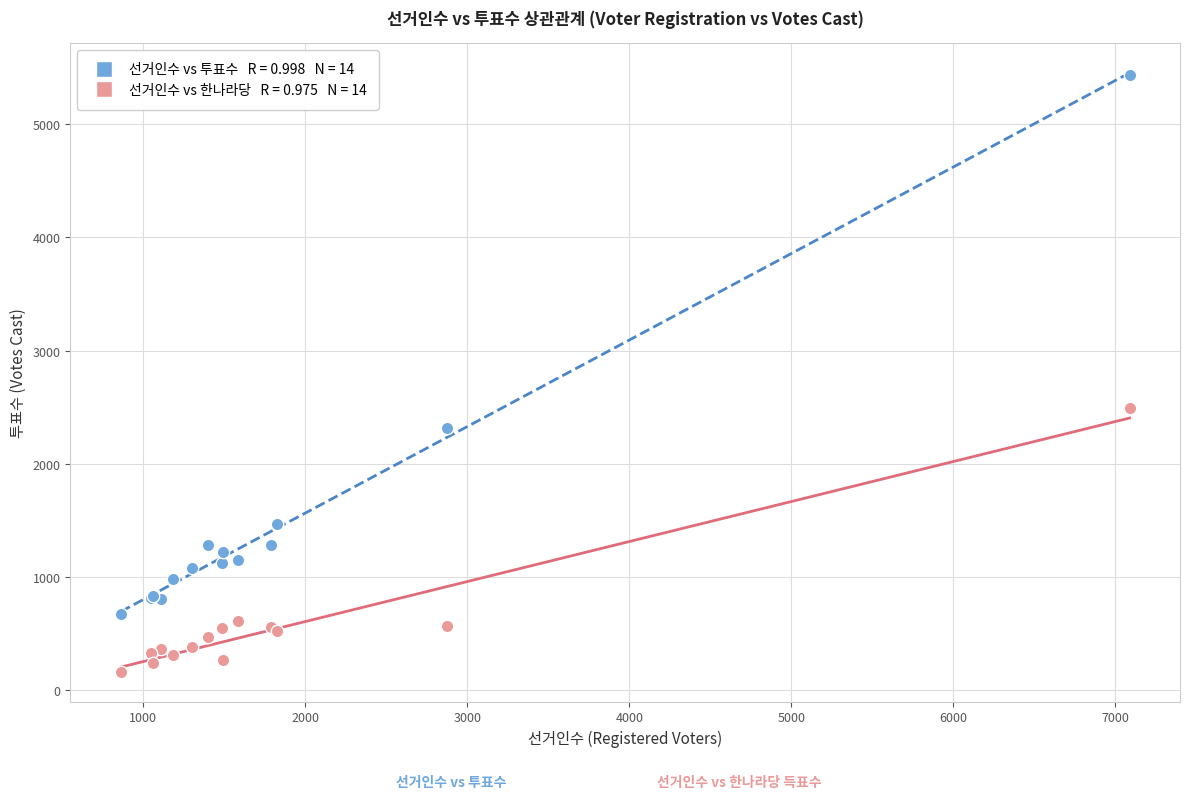

Across all series, what Y value is closest to 2800?

2491